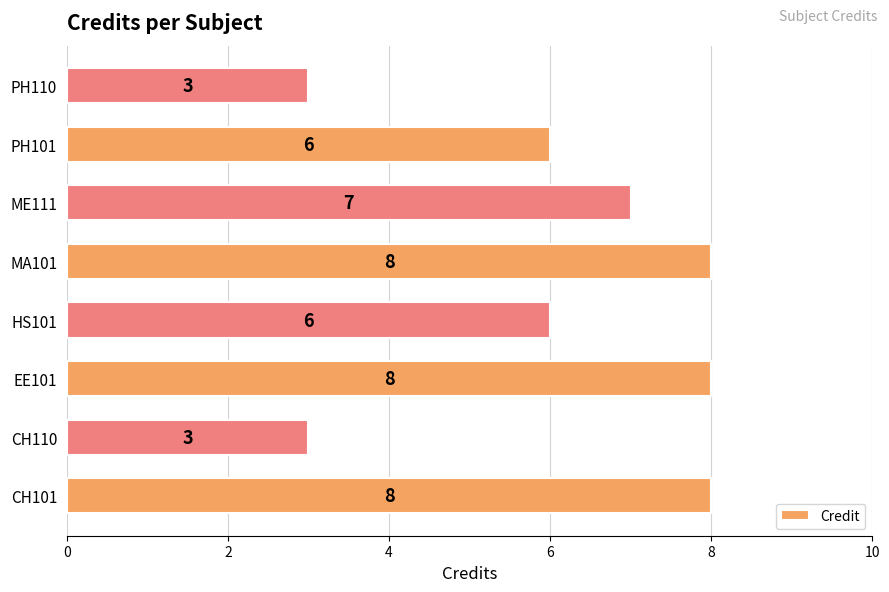

Between MA101 and ME111, which is larger?

MA101